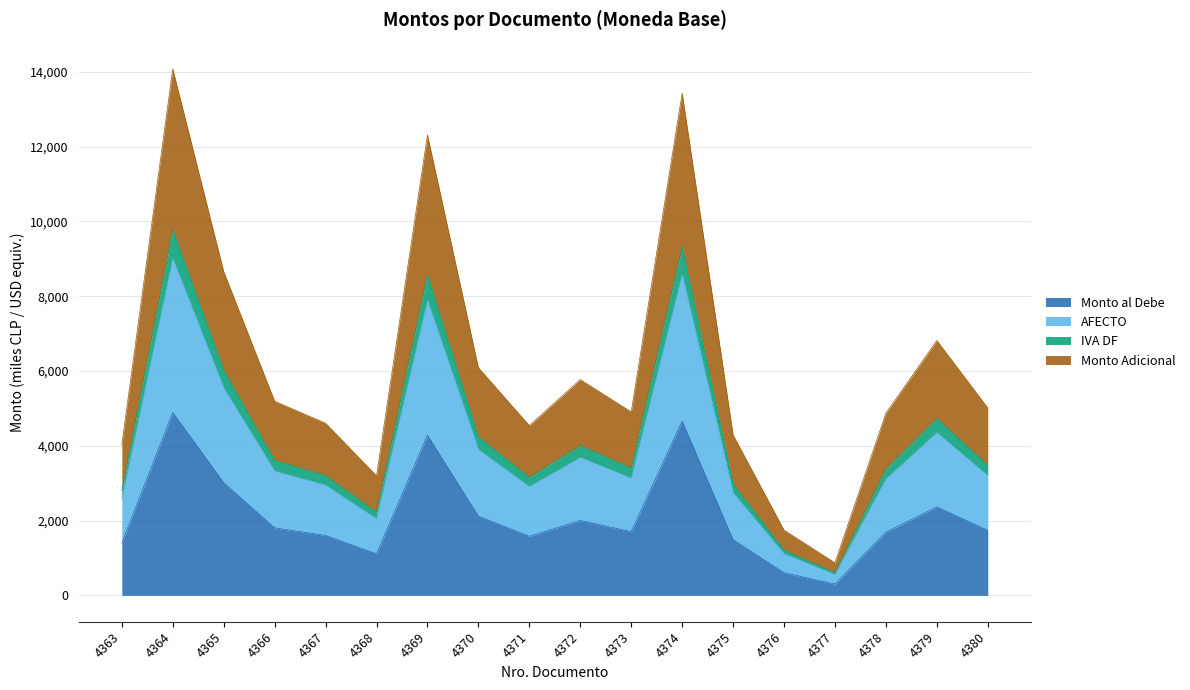

What is the smallest value displayed?

302.8